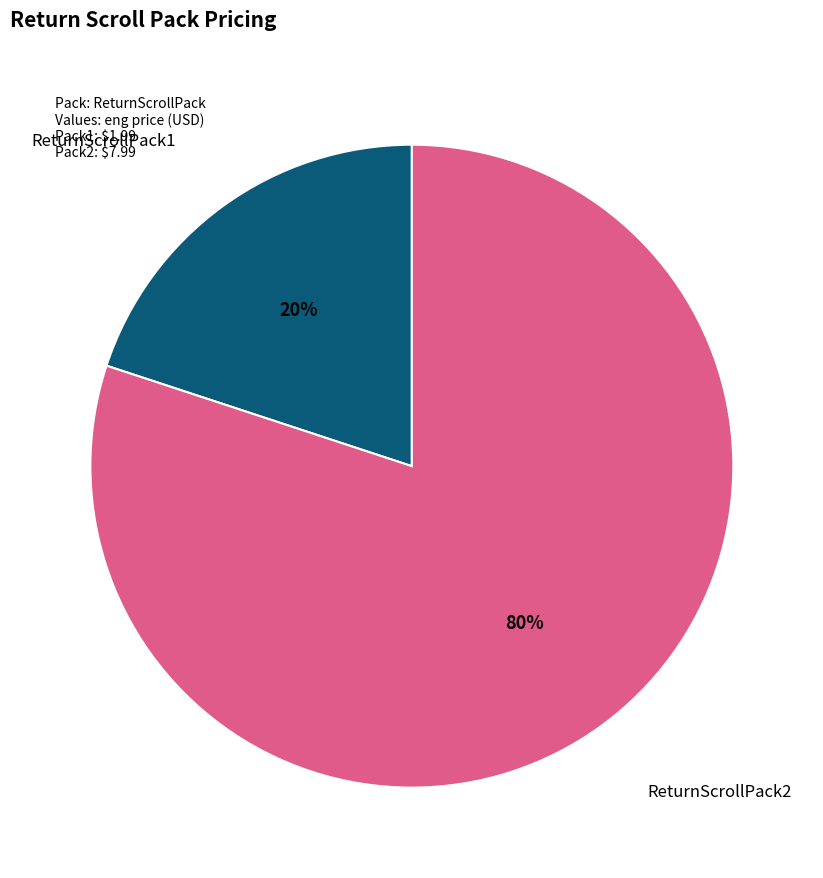

True or false: ReturnScrollPack2 accounts for 80% of the total.

True